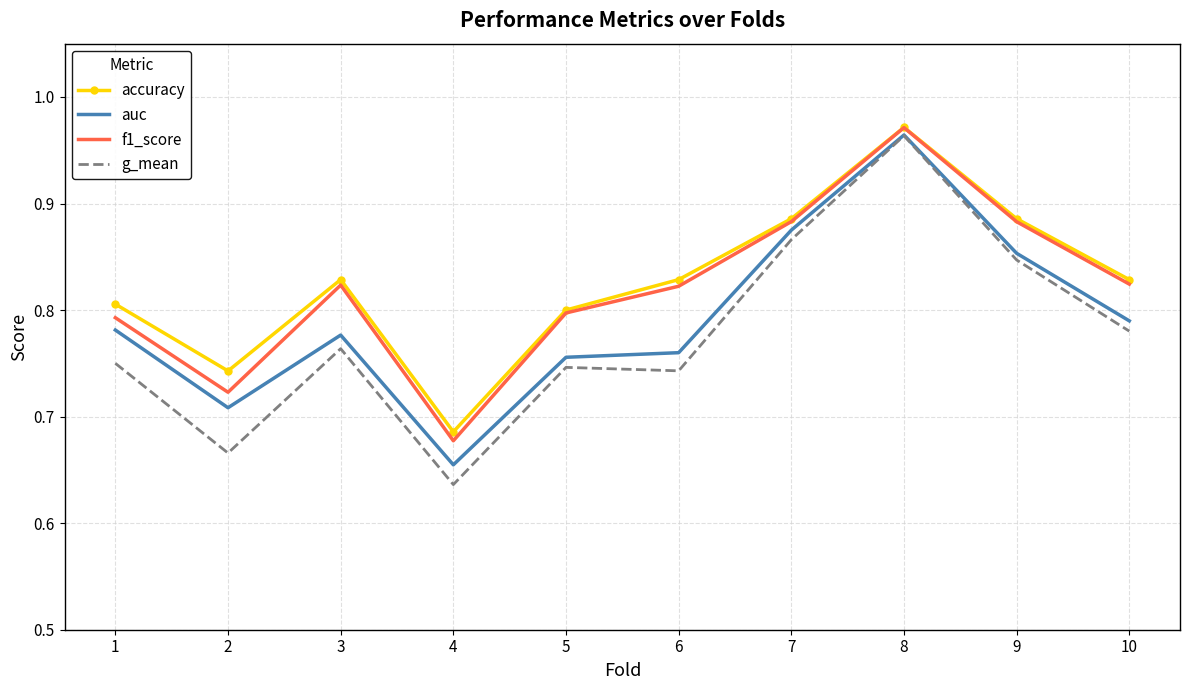

At which label is f1_score closest to 0?

4